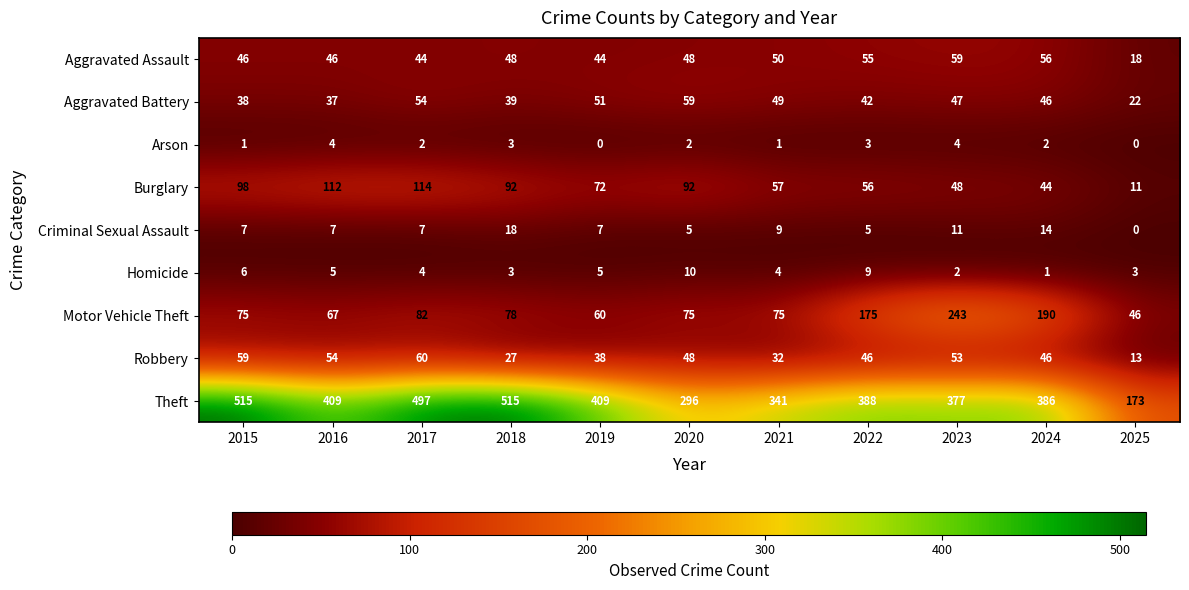

What is the greatest value displayed?

515